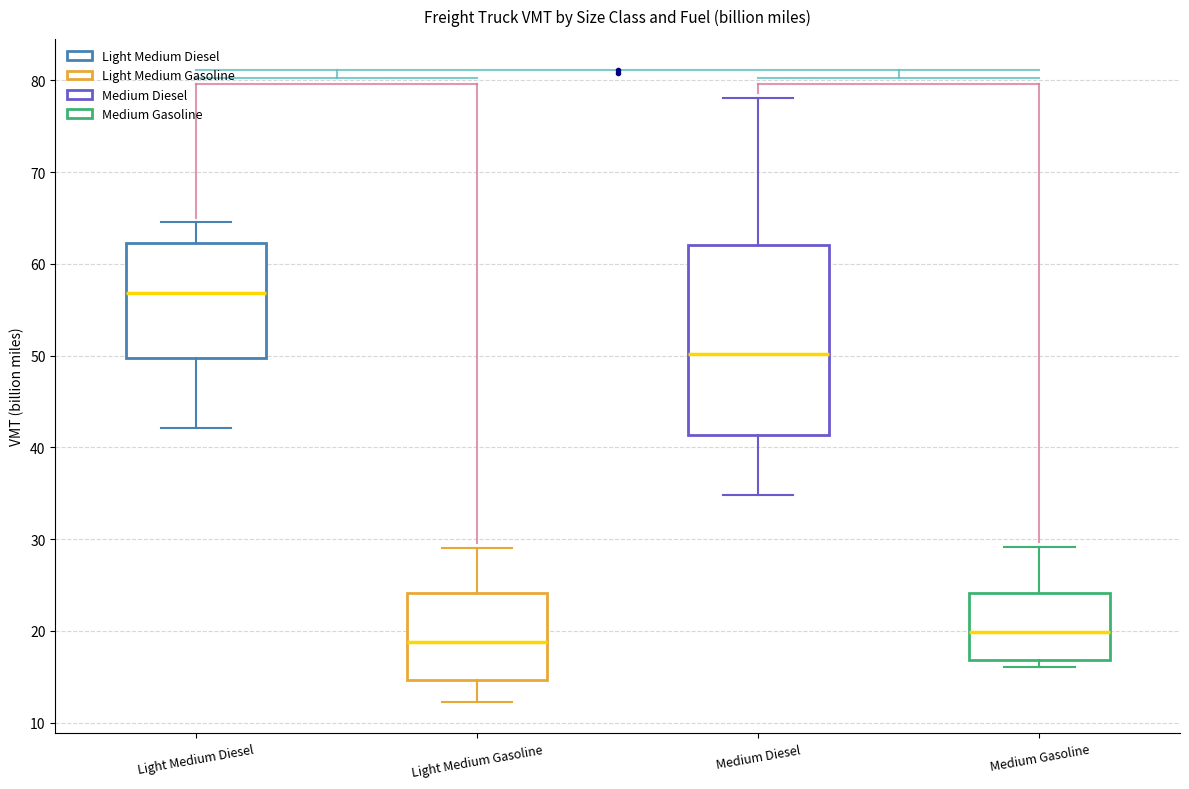

Reading left to right, transcribe this box plot: for each box, give where its median line is, the range the box spans, and where its two whiskers end, as read against the y-axis. The values are not printed on the chart, so give them approximately, as read against the axis.

Light Medium Diesel: median 57, box 50 to 62, whiskers 42 to 65
Light Medium Gasoline: median 19, box 15 to 24, whiskers 12 to 29
Medium Diesel: median 50, box 41 to 62, whiskers 35 to 78
Medium Gasoline: median 20, box 17 to 24, whiskers 16 to 29